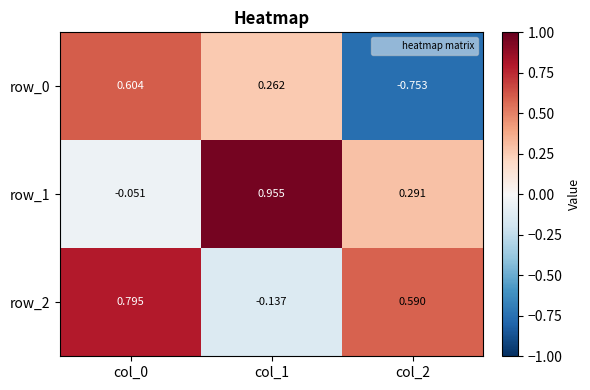

How many row_0 values are between 0 and 1?

2